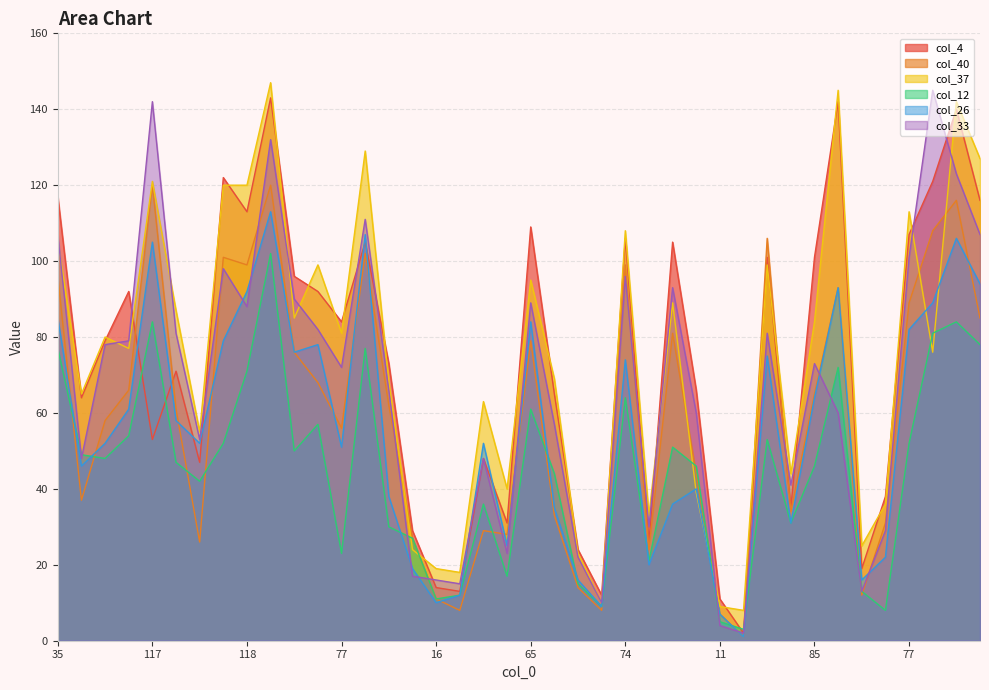

At which label does col_26 reach its peak?

105